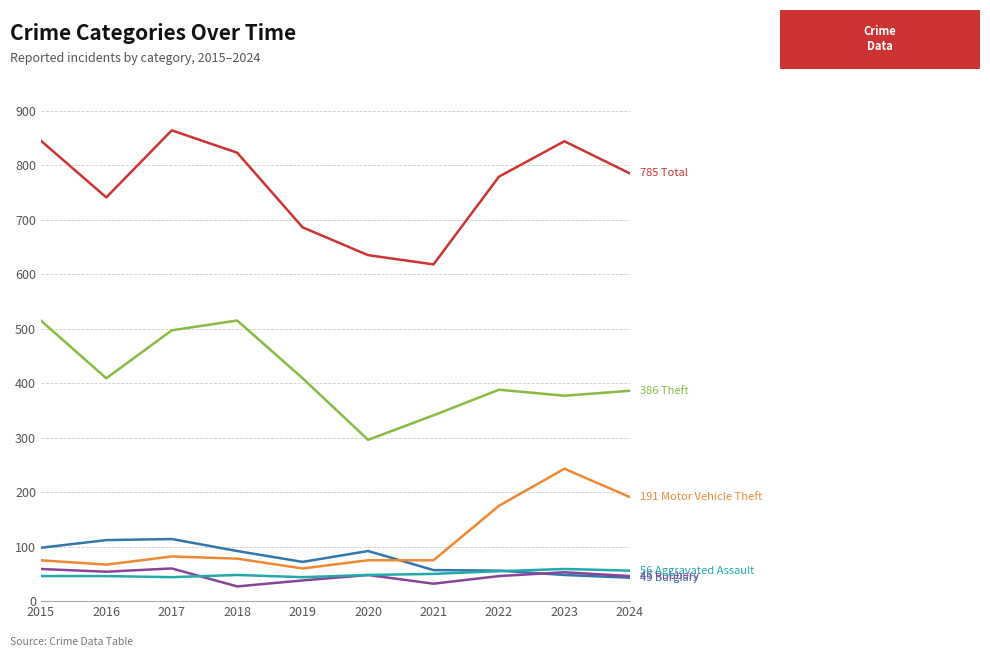

What is the maximum value shown in the chart?

864